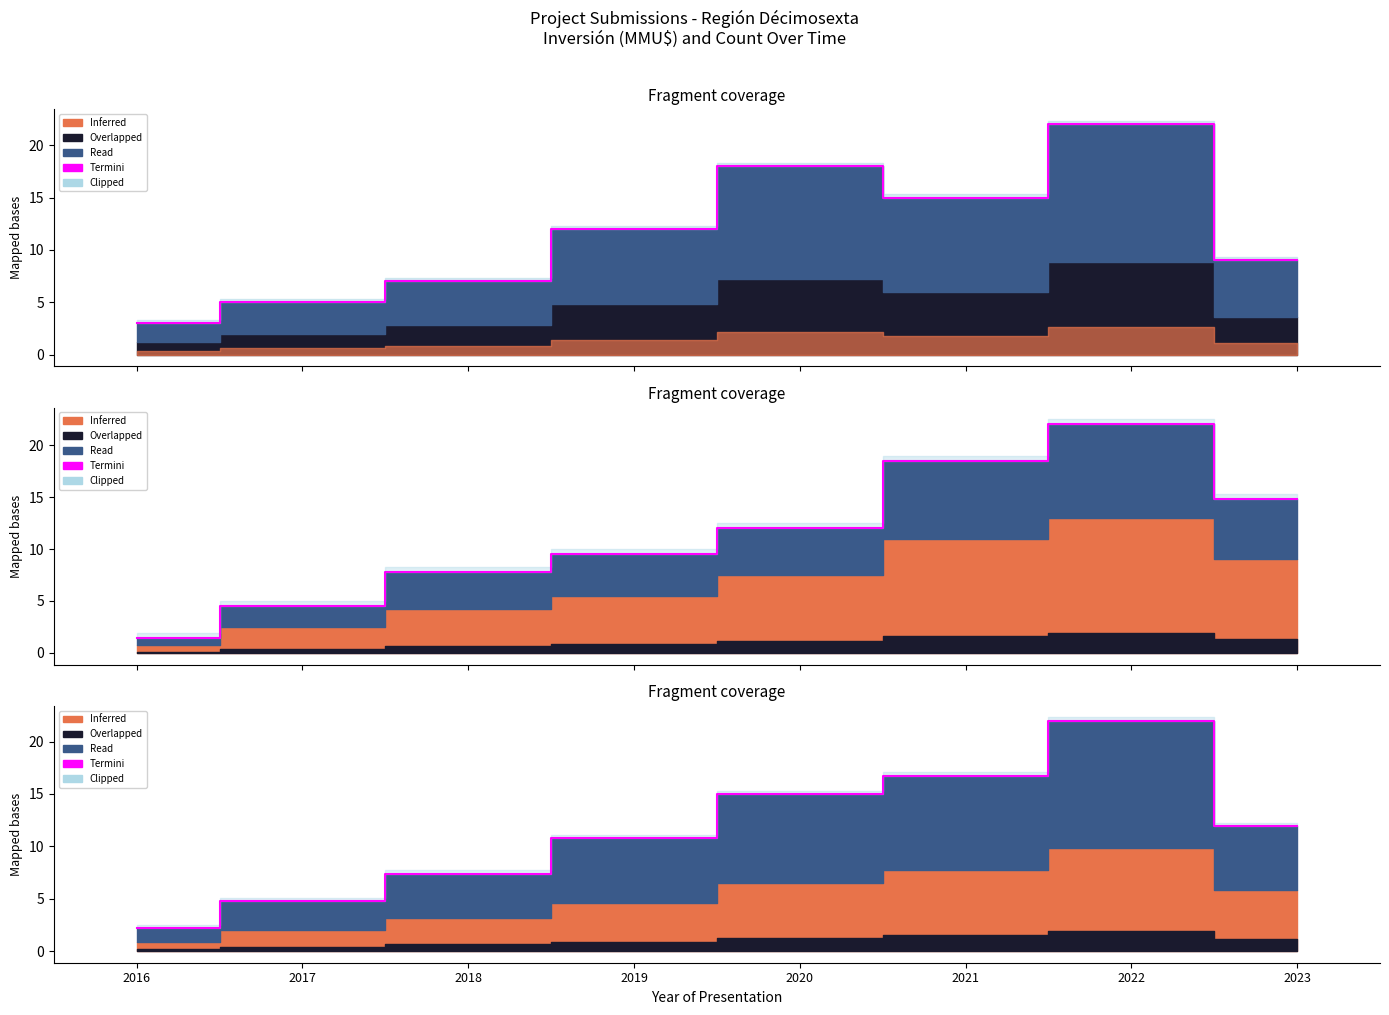

Does the chart have visible grid lines?

No